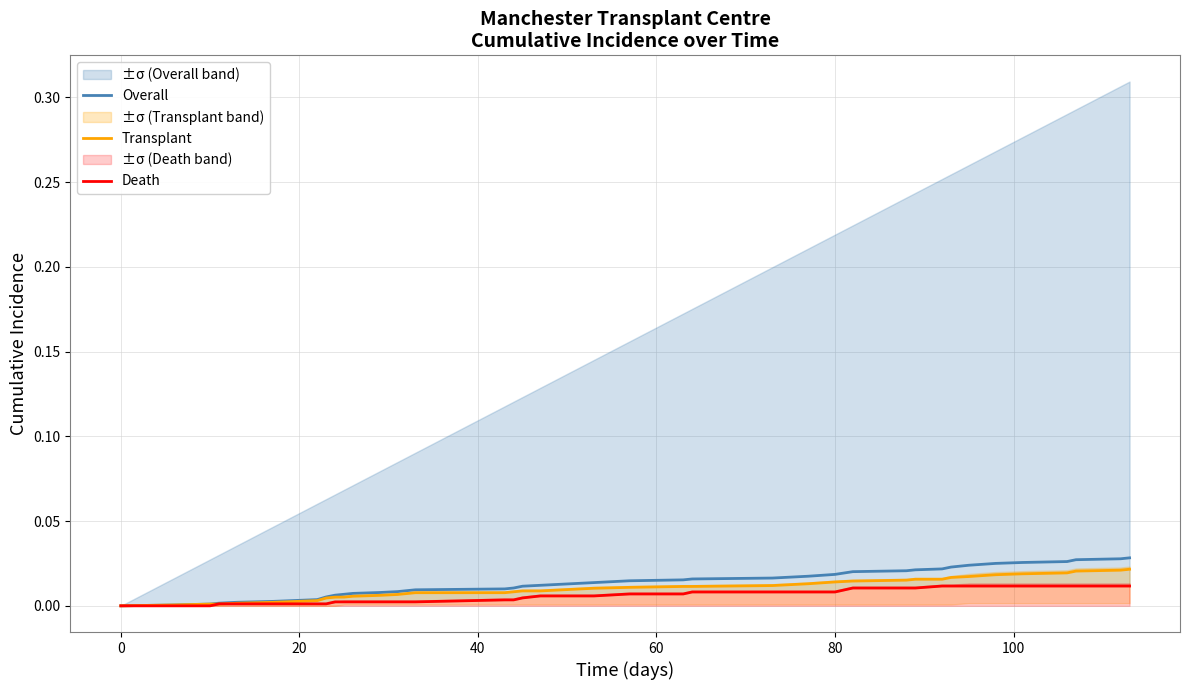

What are all the series names shown in the legend?

Overall, Transplant, Death